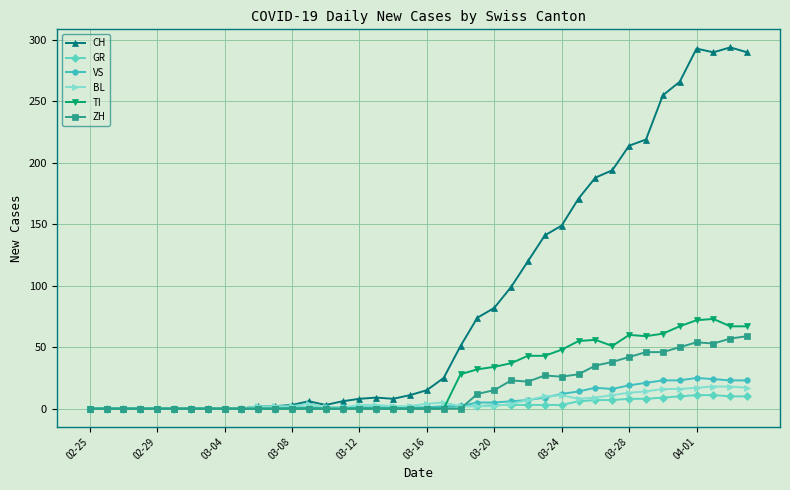

True or false: BL has more than 0 interior local peaks.

True